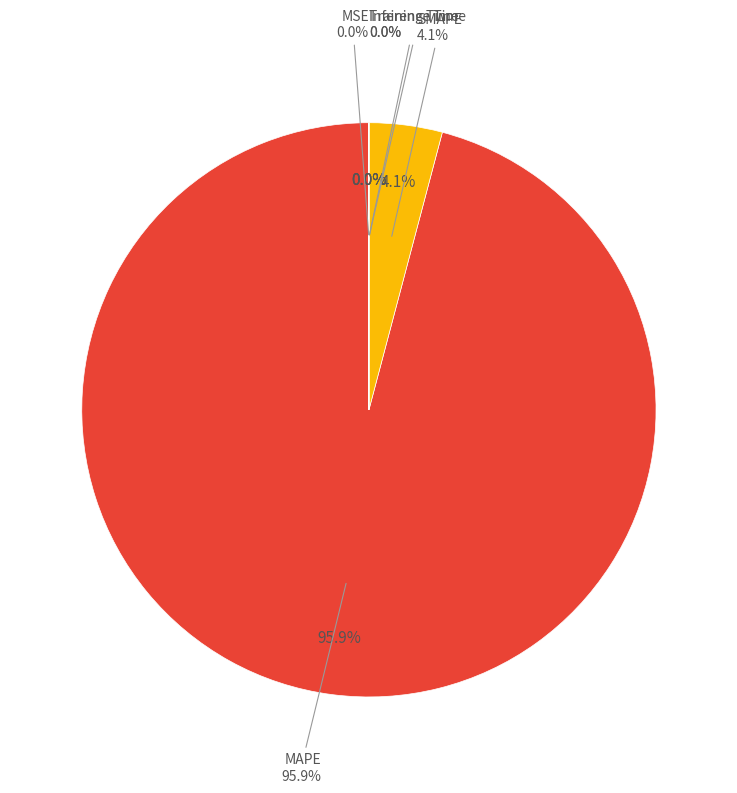

To the nearest percent, what is the average slice percentage?

20%